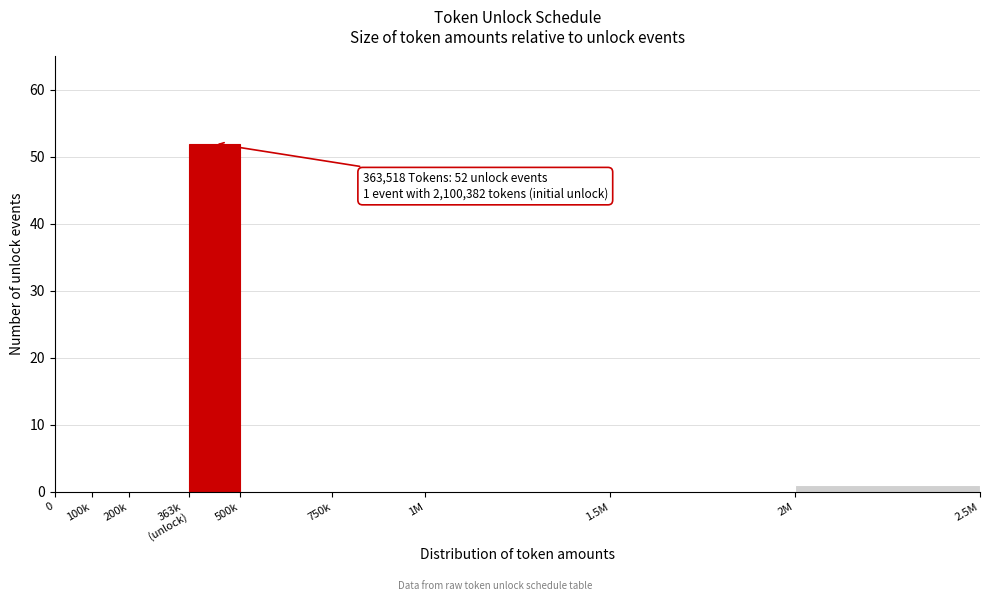

The value at 500k is 0. True or false?

True